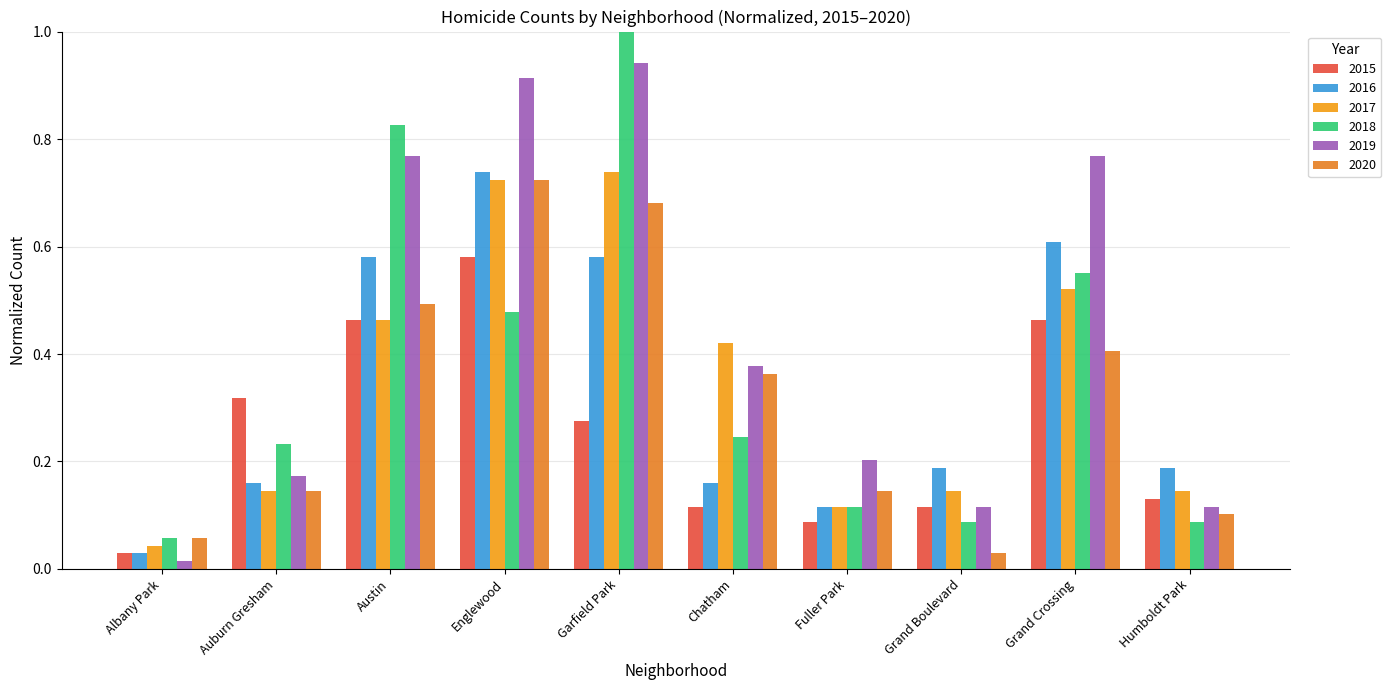

What is the spread (max minus min) of values at Auburn Gresham?

0.2